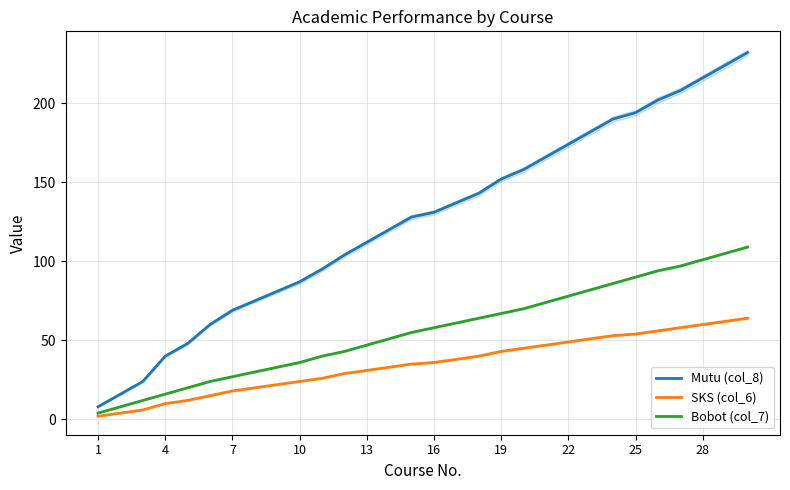

True or false: SKS (col_6) and Mutu (col_8) cross at least once.

False